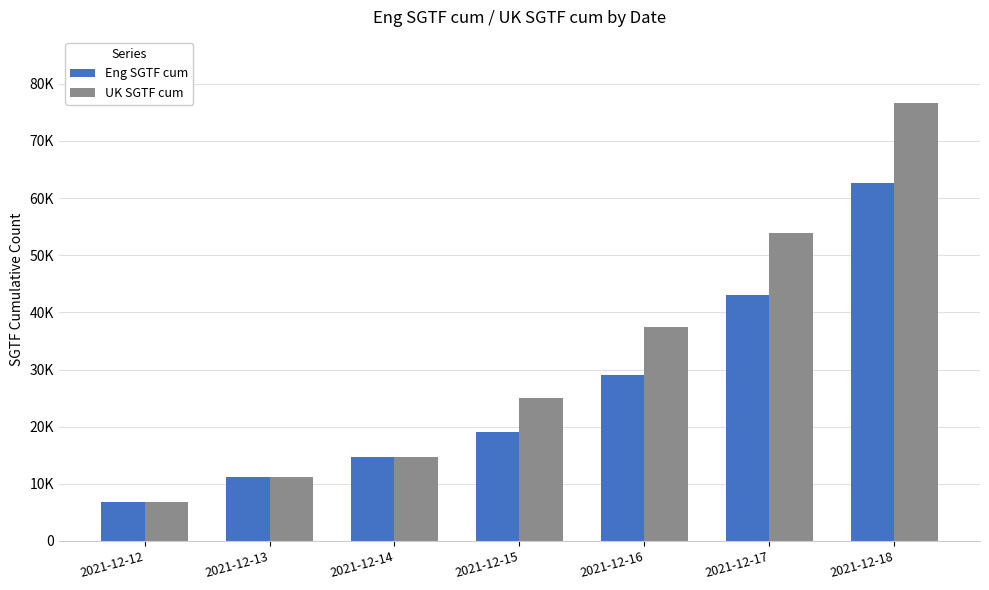

What is the maximum value shown in the chart?

76705